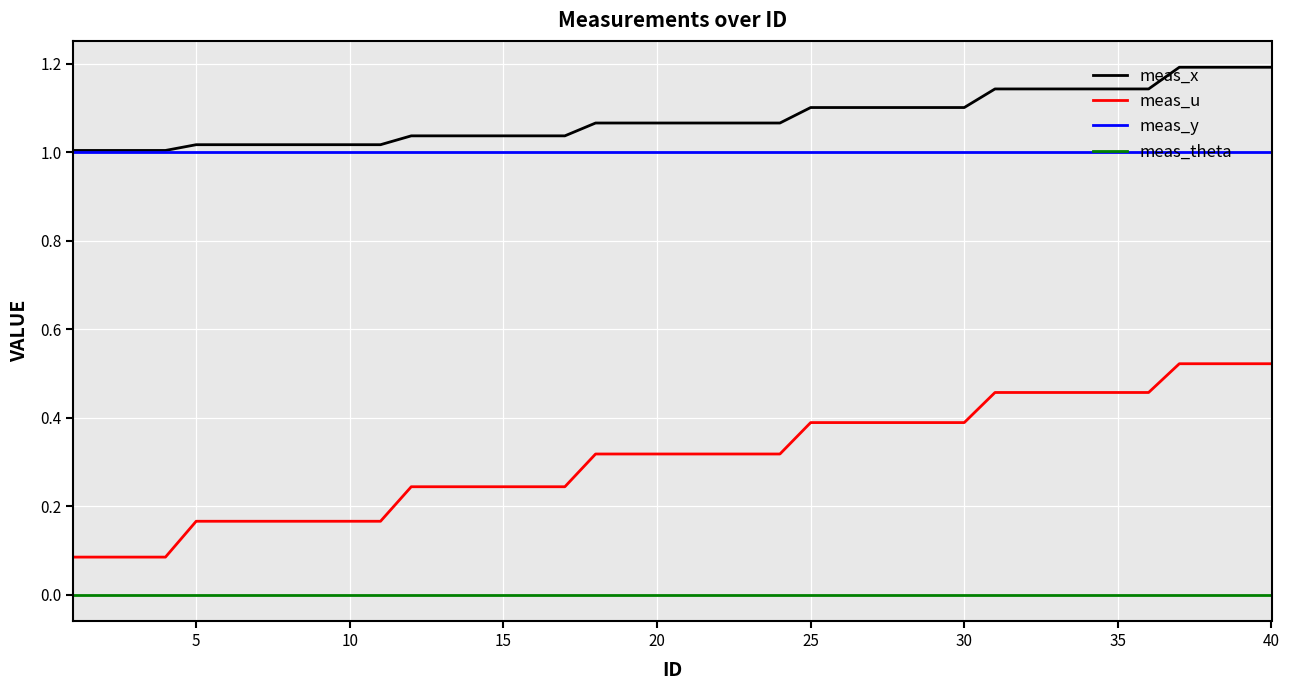

How many lines are shown in the chart?

4